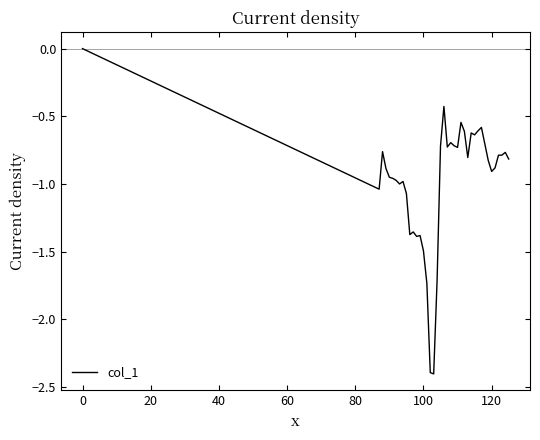

What is the smallest value displayed?

-2.4